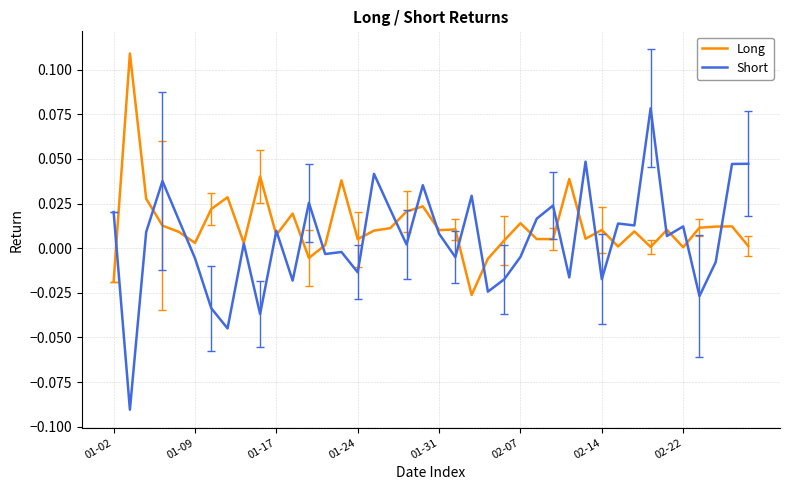

Rank the series by their maximum value, from lowest to highest.

Short, Long